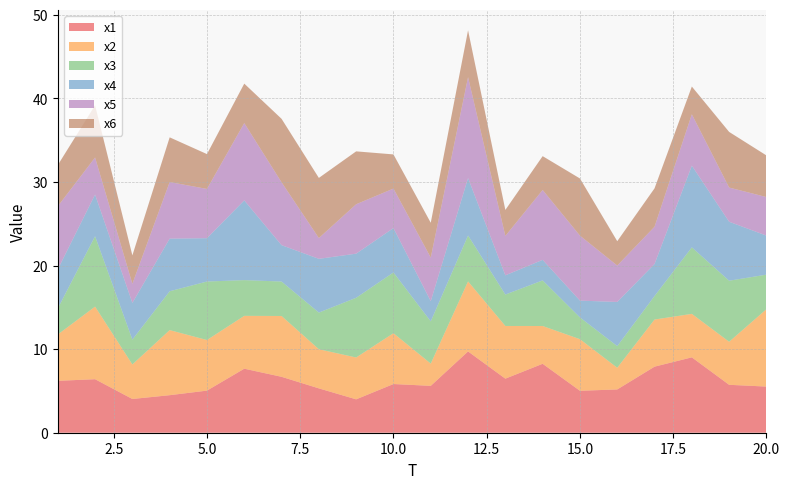

Reading left to right, extract all data points from this chart.

x1: 1=6.2	2=6.4	3=4.0	4=4.5	5=5.0	6=7.7	7=6.7	8=5.3	9=4.0	10=5.8	11=5.6	12=9.7	13=6.5	14=8.3	15=5.0	16=5.2	17=7.9	18=9.0	19=5.7	20=5.5
x2: 1=5.5	2=8.7	3=4.1	4=7.8	5=6.1	6=6.3	7=7.3	8=4.7	9=5.0	10=6.1	11=2.7	12=8.4	13=6.3	14=4.5	15=6.2	16=2.6	17=5.6	18=5.2	19=5.2	20=9.3
x3: 1=3.1	2=8.4	3=3.0	4=4.6	5=7.0	6=4.3	7=4.1	8=4.4	9=7.1	10=7.3	11=5.1	12=5.5	13=3.8	14=5.5	15=2.6	16=2.6	17=2.8	18=8.0	19=7.3	20=4.1
x4: 1=4.7	2=5.0	3=4.4	4=6.3	5=5.2	6=9.5	7=4.4	8=6.4	9=5.3	10=5.3	11=2.4	12=6.9	13=2.3	14=2.5	15=2.0	16=5.3	17=3.8	18=9.8	19=7.1	20=4.7
x5: 1=7.6	2=4.4	3=2.3	4=6.8	5=5.9	6=9.3	7=7.5	8=2.5	9=5.9	10=4.7	11=5.2	12=12.1	13=4.7	14=8.4	15=7.8	16=4.4	17=4.5	18=6.1	19=4.1	20=4.6
x6: 1=4.9	2=6.3	3=3.4	4=5.4	5=4.2	6=4.7	7=7.6	8=7.2	9=6.3	10=4.1	11=4.2	12=5.6	13=3.1	14=4.0	15=6.8	16=2.9	17=4.6	18=3.3	19=6.7	20=5.0